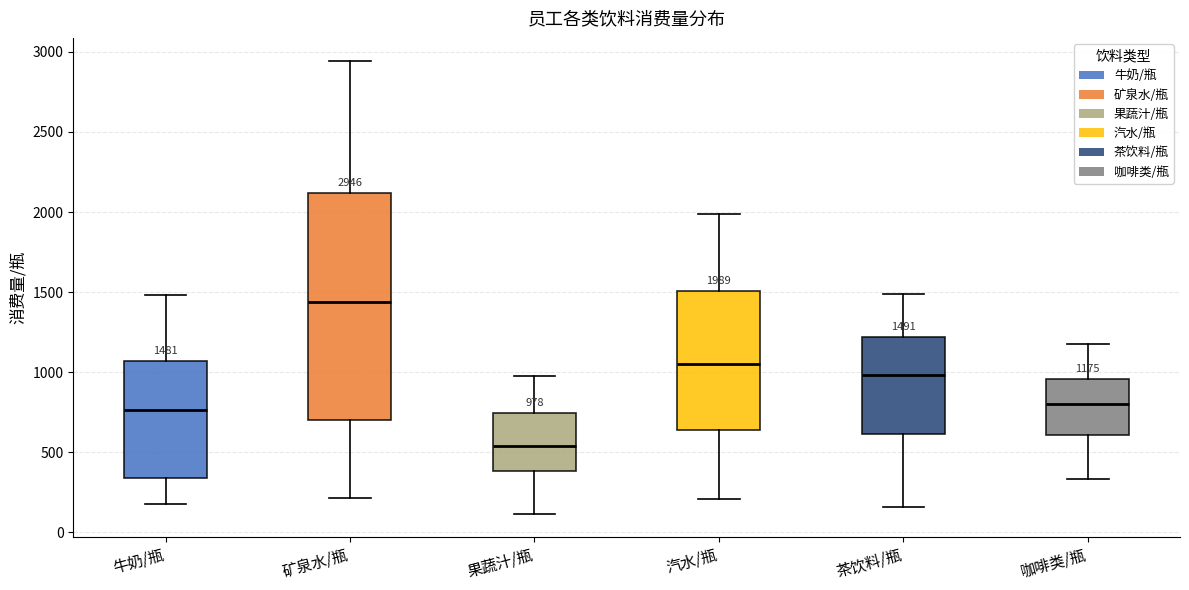

Which box's median line is the lowest?

果蔬汁/瓶